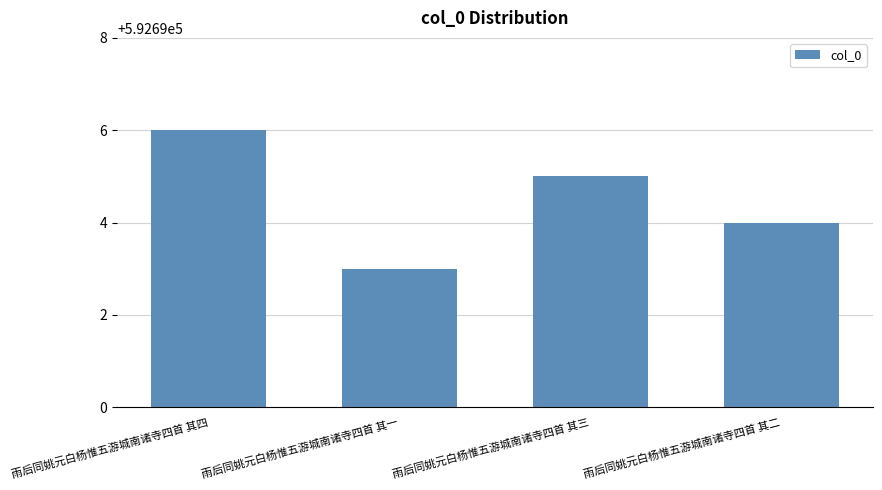

Between 雨后同姚元白杨惟五游城南诸寺四首 其三 and 雨后同姚元白杨惟五游城南诸寺四首 其四, which is larger?

雨后同姚元白杨惟五游城南诸寺四首 其四